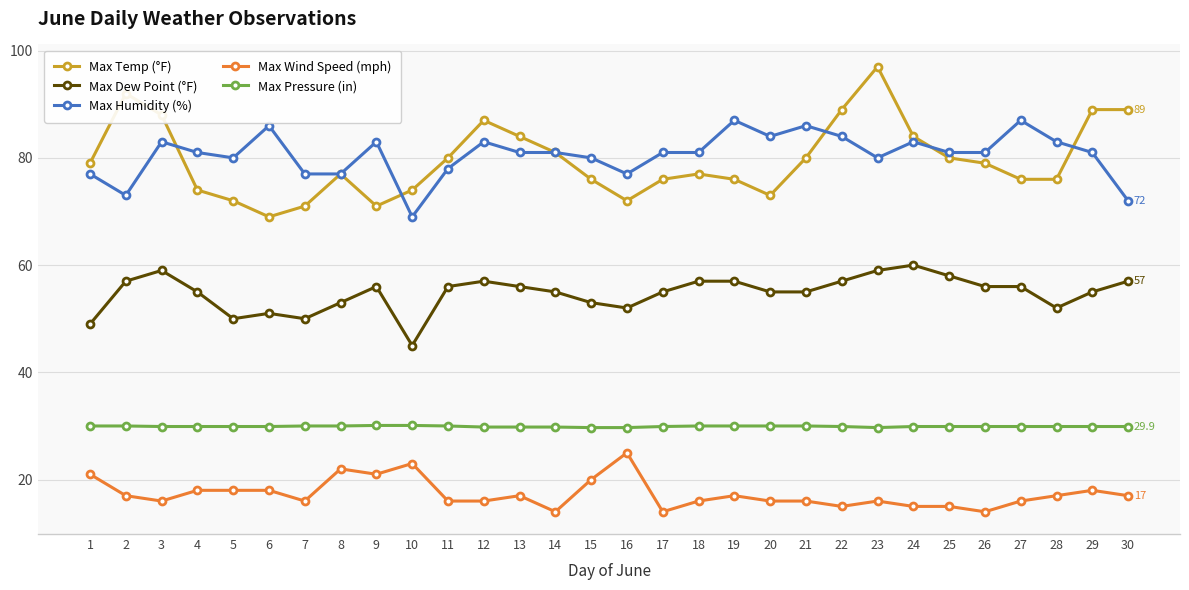

True or false: Max Dew Point (°F) has more than 2 points higher than both neighbors.

True